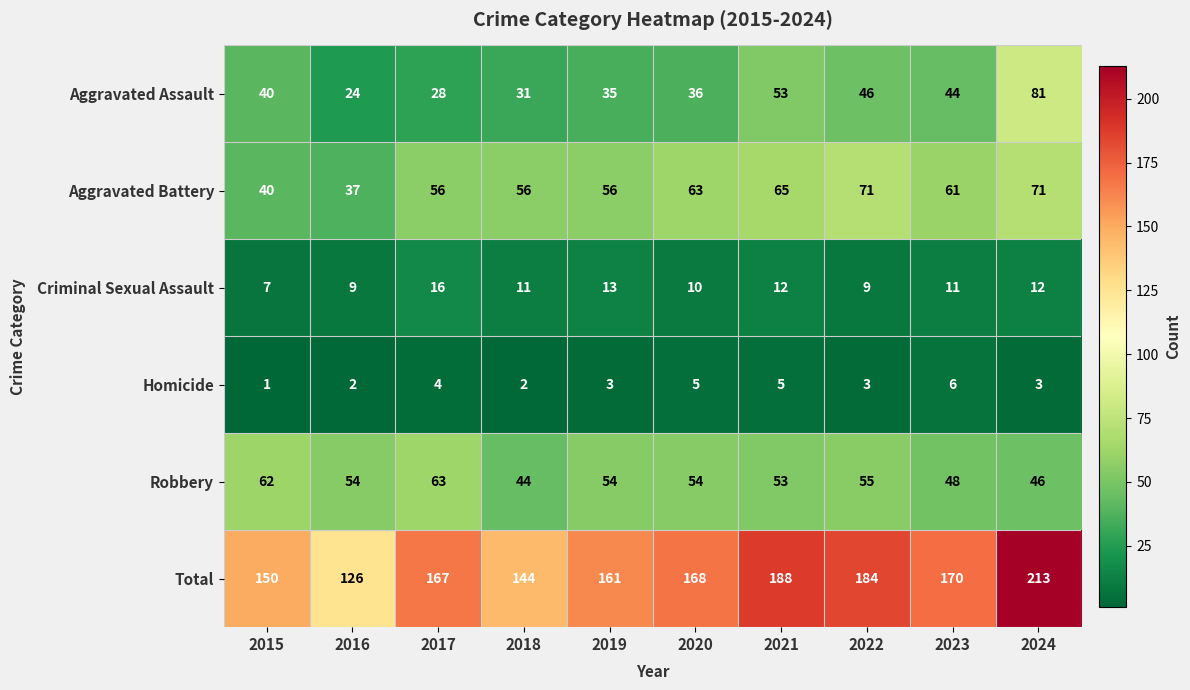

At how many categories does at least one series exceed 139?

9